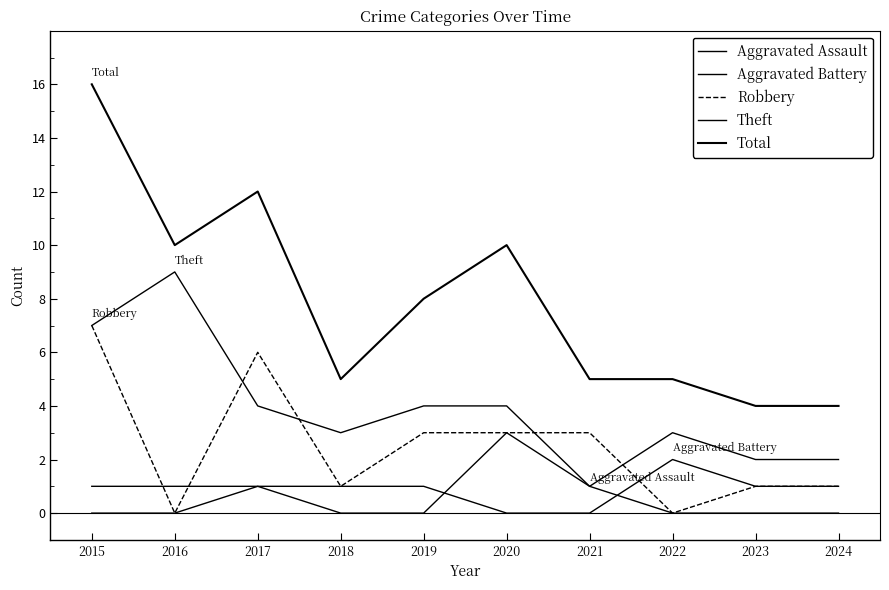

How many lines are shown in the chart?

5